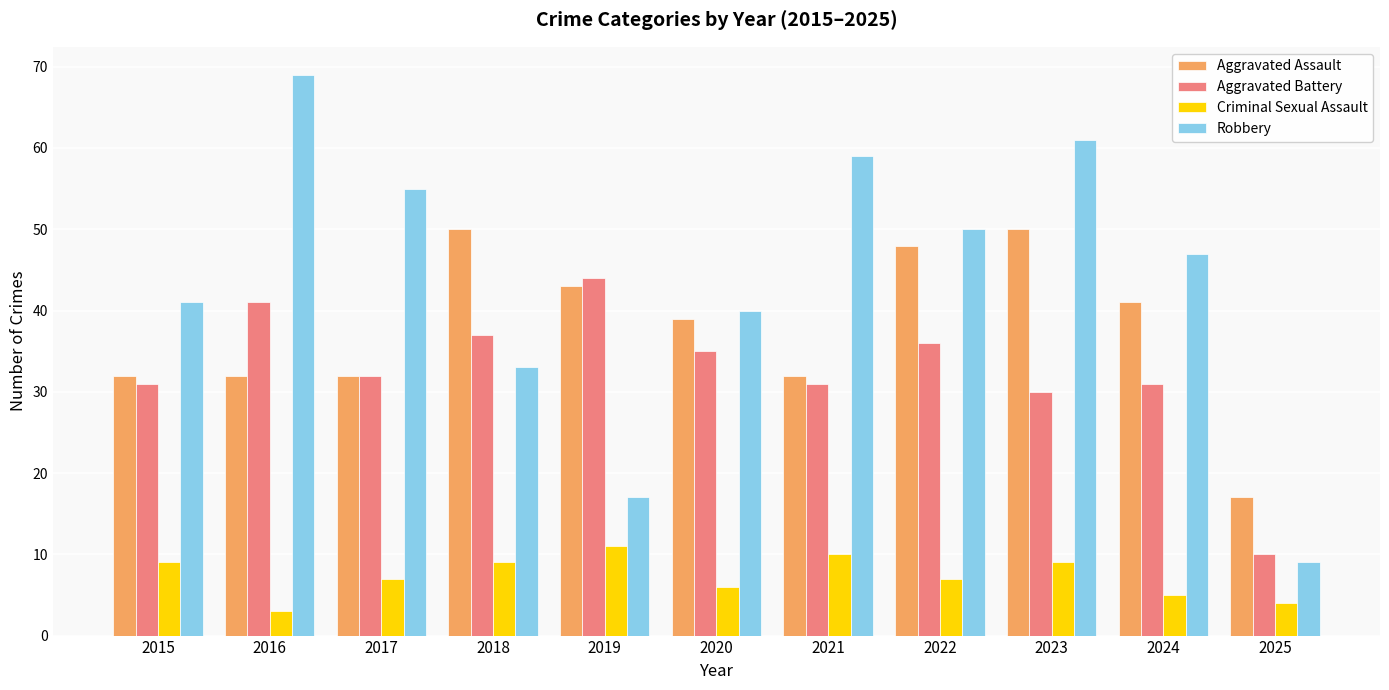

How many series are shown in this chart?

4